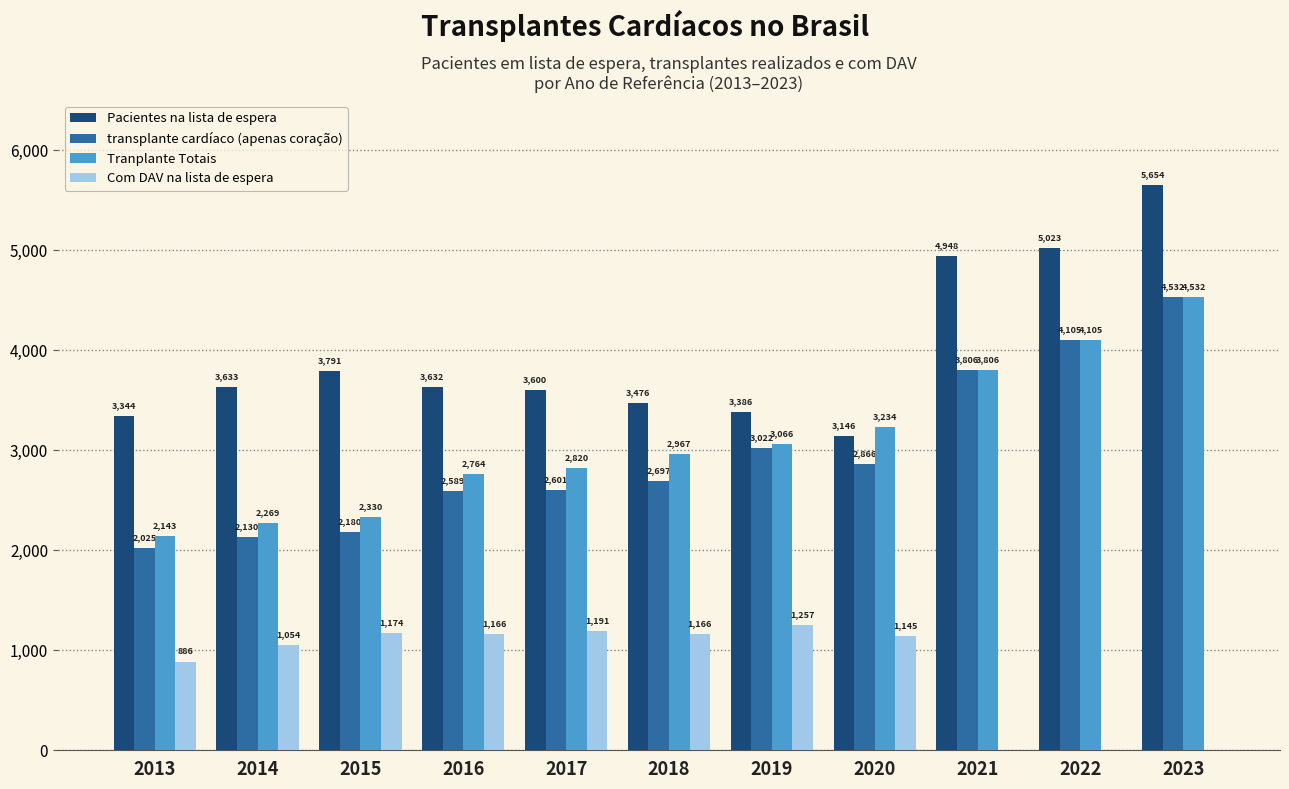

How many distinct data groups are displayed?

4